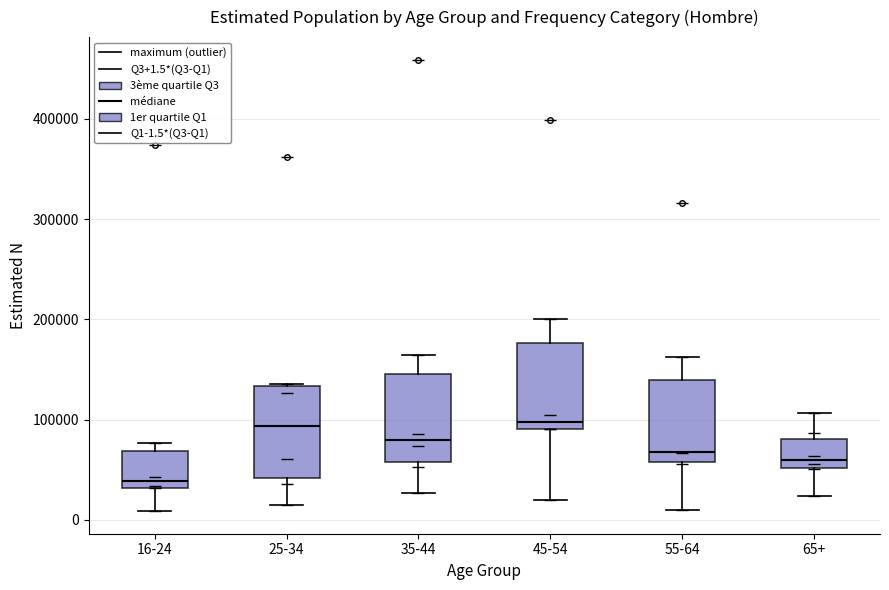

Reading left to right, read every box against the y-axis: the position of its median line, the range the box covers, and the ends of its whiskers. The values are not printed on the chart, so give them approximately, as read against the axis.

16-24: median 40000, box 30000 to 70000, whiskers 10000 to 80000
25-34: median 90000, box 40000 to 130000, whiskers 20000 to 140000
35-44: median 80000, box 60000 to 150000, whiskers 30000 to 160000
45-54: median 100000, box 90000 to 180000, whiskers 20000 to 200000
55-64: median 70000, box 60000 to 140000, whiskers 10000 to 160000
65+: median 60000, box 50000 to 80000, whiskers 20000 to 110000